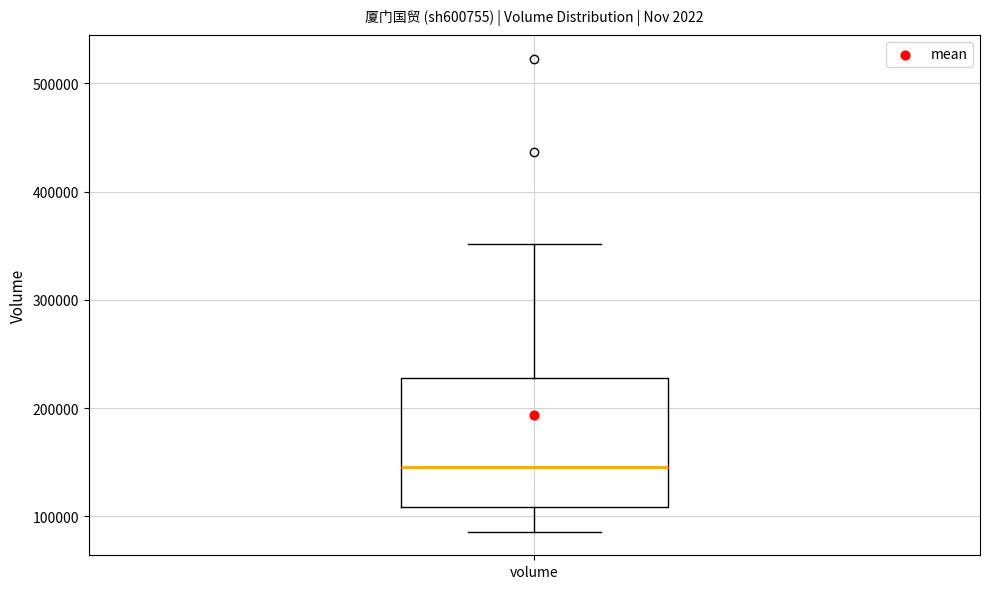

Where does the upper whisker of the box for volume end on the y-axis? The values are not printed on the chart, so give them approximately, as read against the axis.

350000